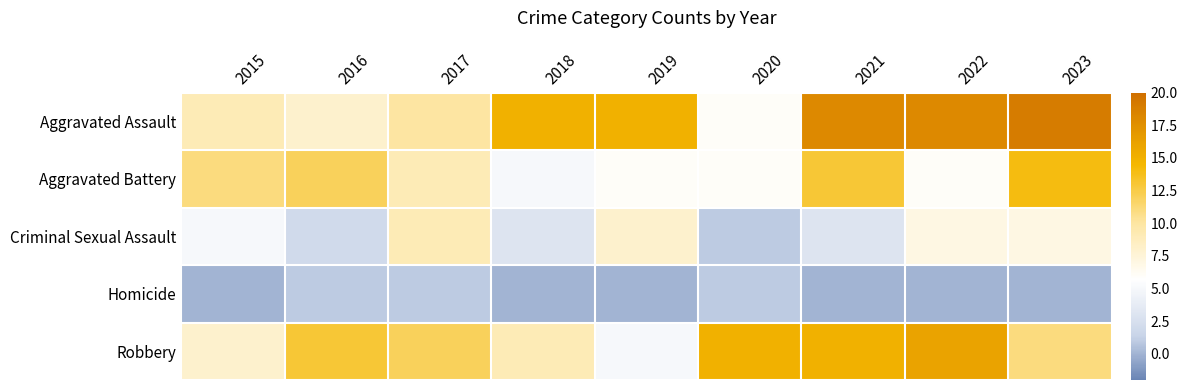

At which category is the sum across all series the highest?

2023